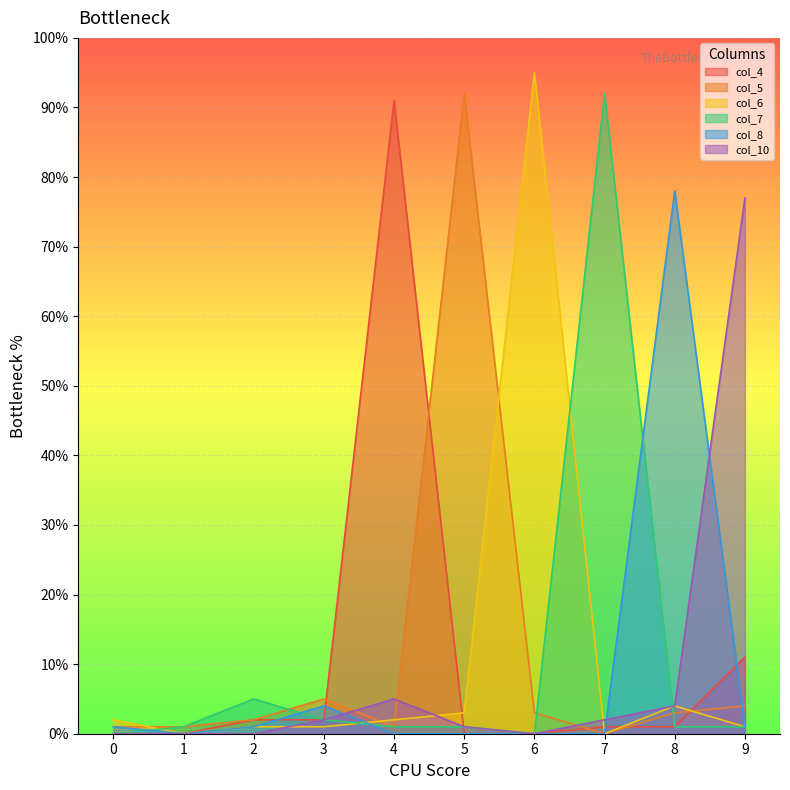

At which category is the sum across all series the highest?

4